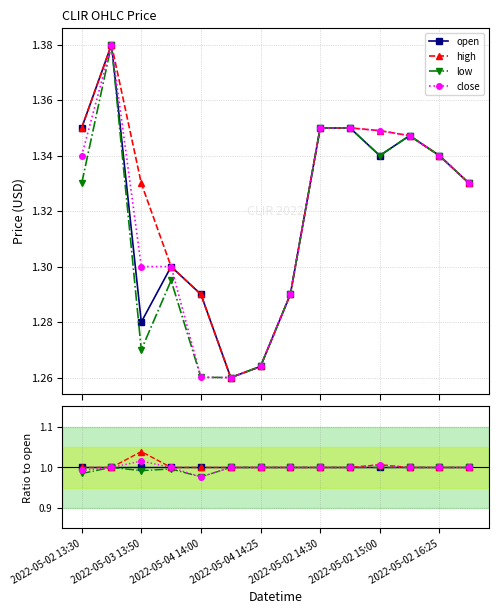

True or false: close has a value of 0.3 at 2022-05-04 14:00.

False